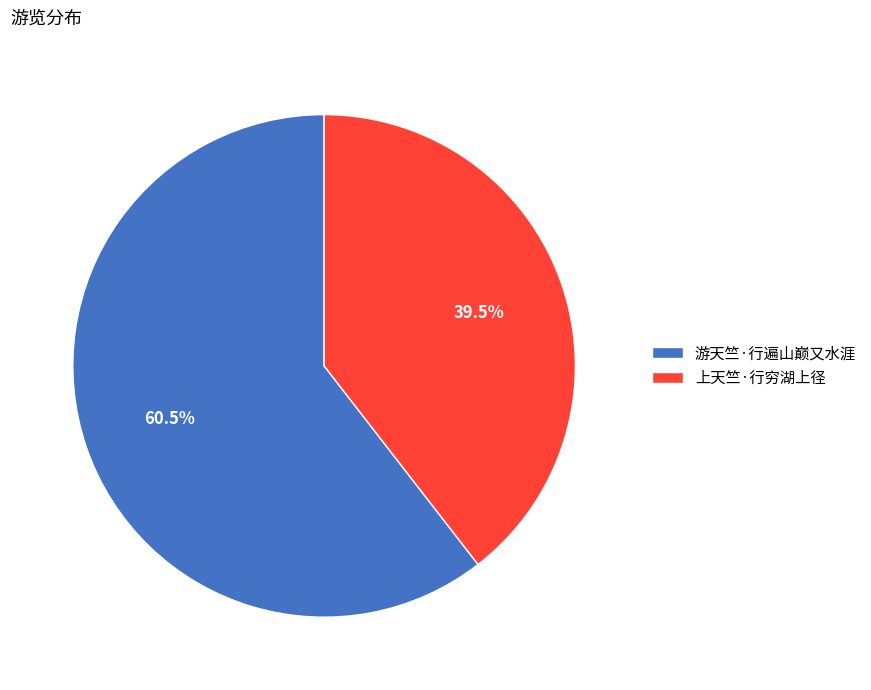

Which has a higher value, 游天竺·行遍山巅又水涯 or 上天竺·行穷湖上径?

游天竺·行遍山巅又水涯